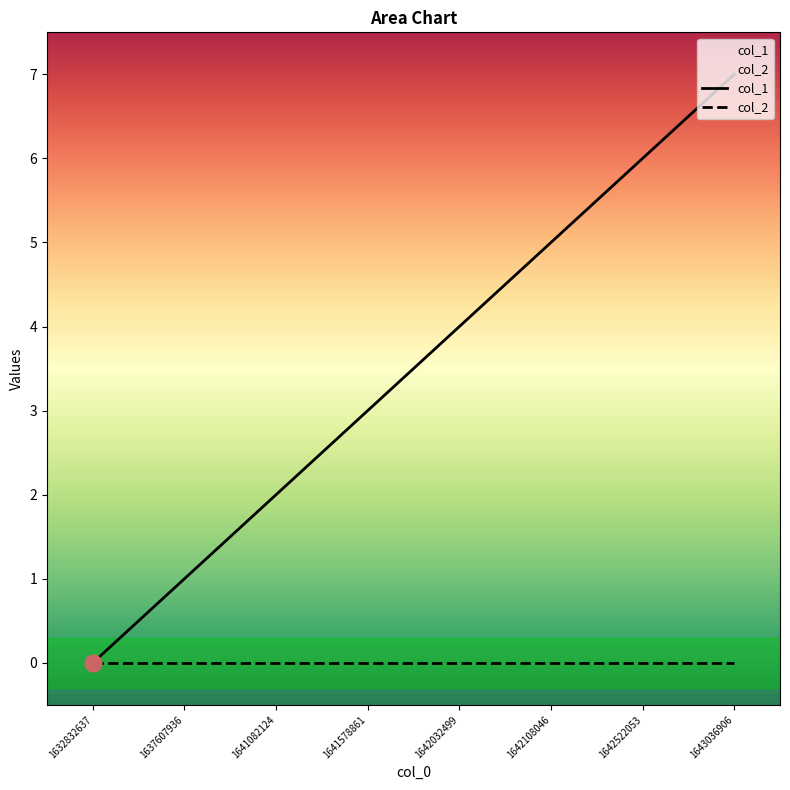

List the labels in order of col_2 value, largest first.

1632832637, 1637607936, 1641082124, 1641578861, 1642032499, 1642108046, 1642522053, 1643036906